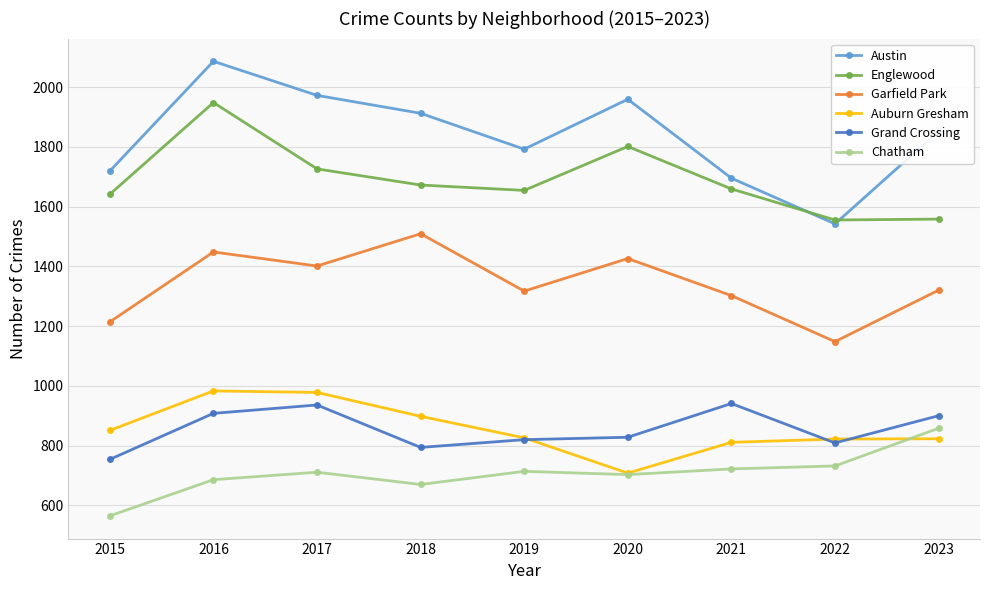

What is the sum of the Austin values at 2023 and 2021?

3547